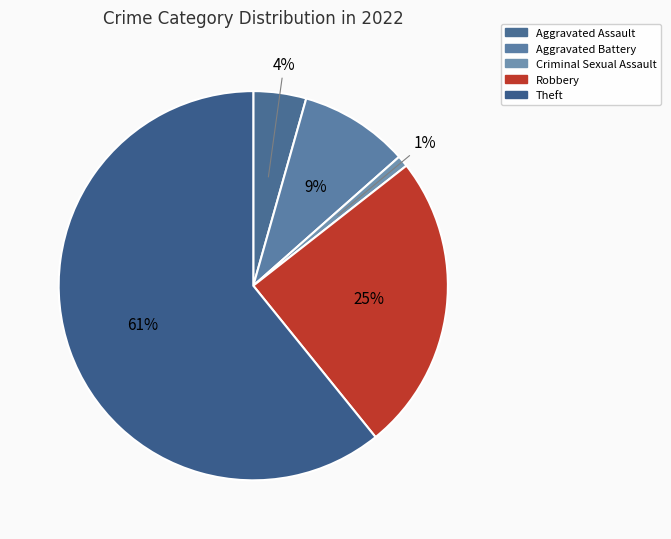

What is the largest slice in the pie chart?

Theft